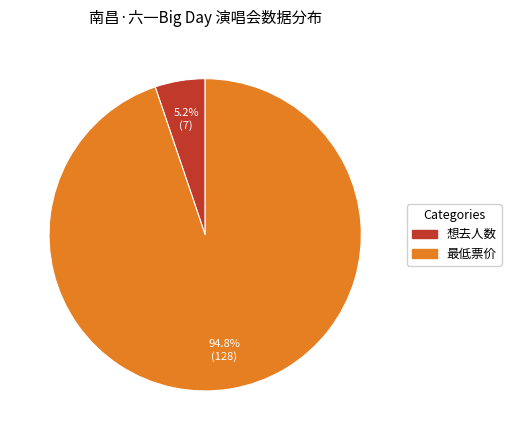

Approximately how many times larger is the value at 想去人数 compared to 最低票价?

0.1